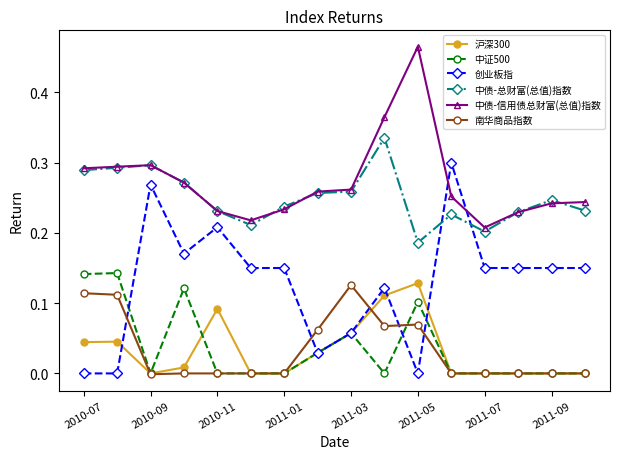

True or false: 沪深300 and 中债-总财富(总值)指数 intersect in this chart.

False